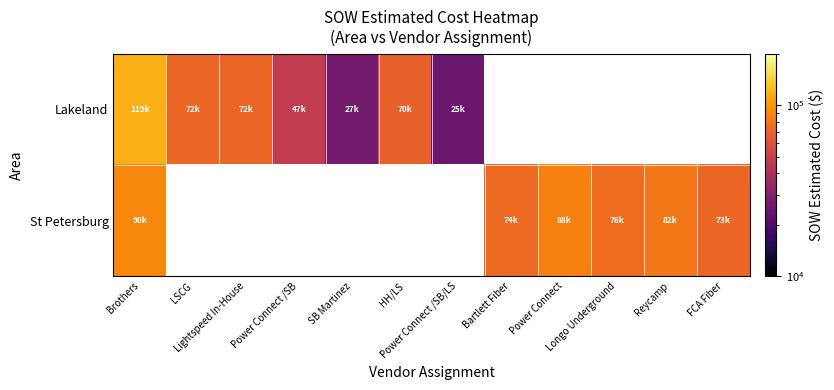

At which label does St Petersburg reach its minimum?

FCA Fiber